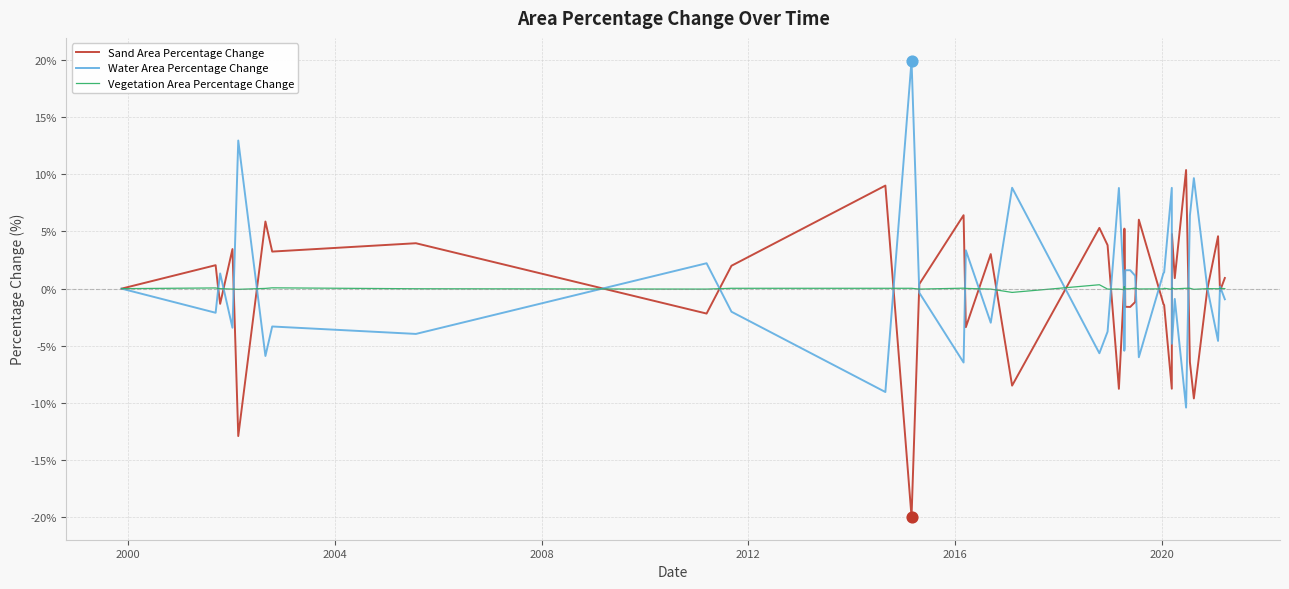

What is the highest value of the Water Area Percentage Change series?

19.9